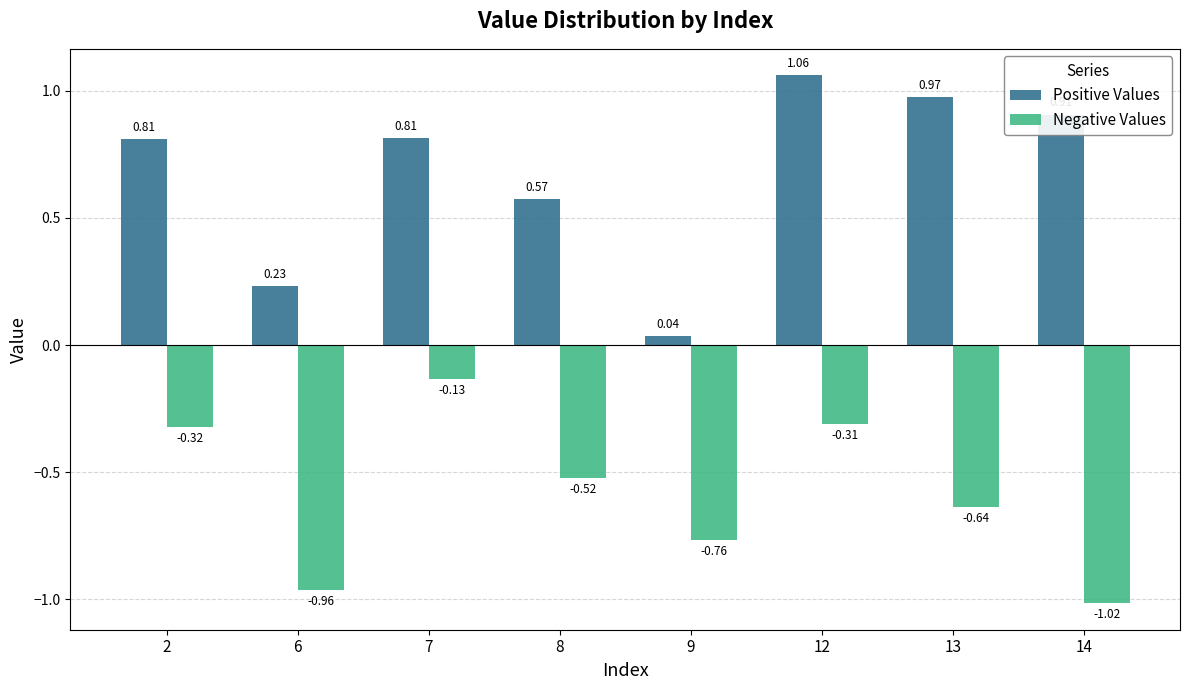

Count the number of data series in this chart.

2